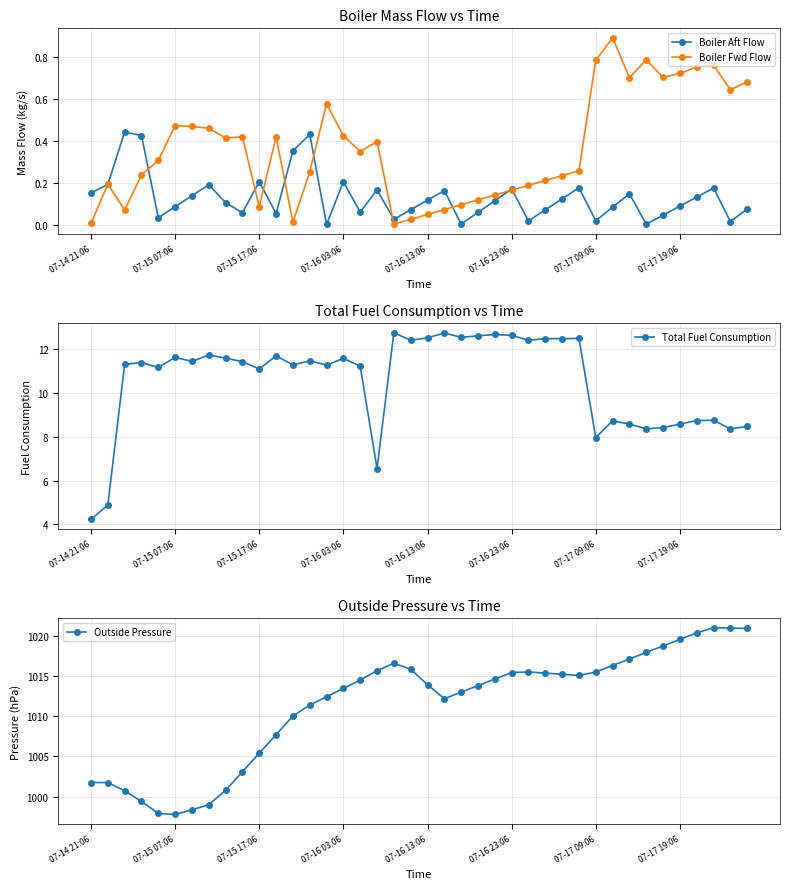

At which category is the sum across all series the highest?

37